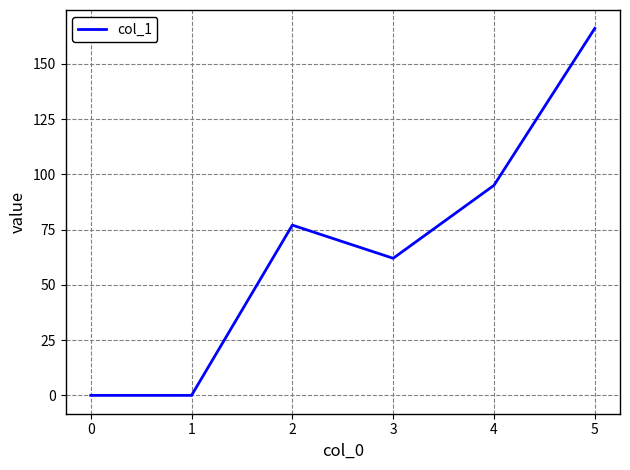

Where is the first local maximum?

2